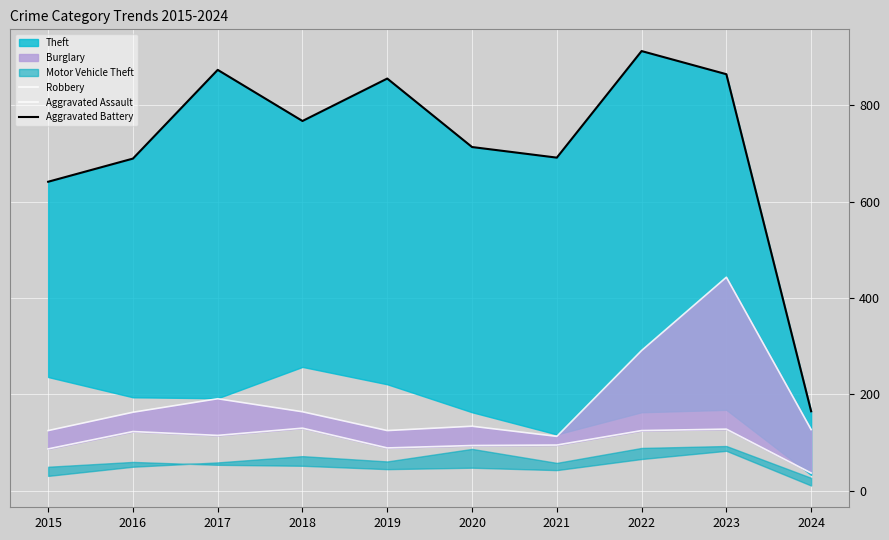

What is the value of the Theft line point at the 6th from the left?

713